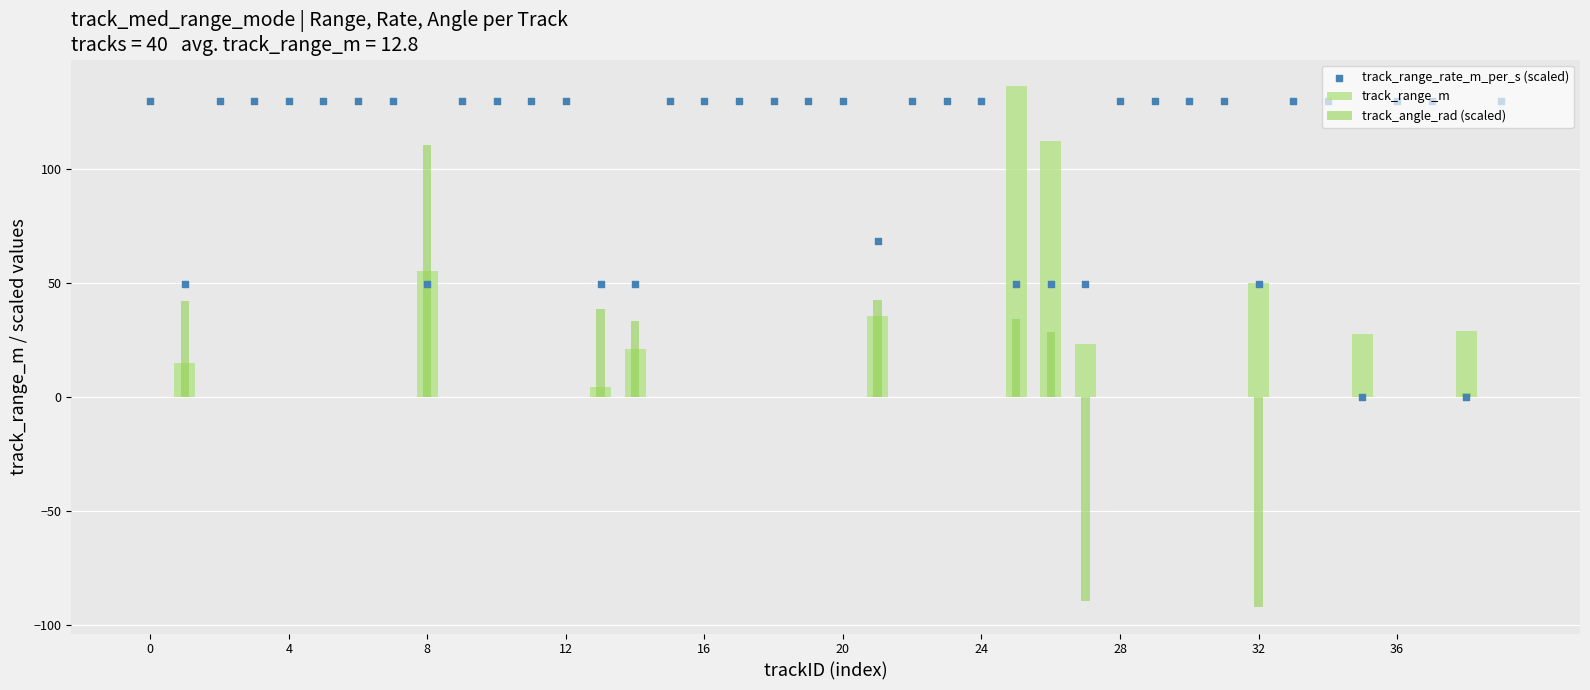

Is the value of track_angle_rad (scaled) at 37 greater than the value of track_range_rate_m_per_s (scaled) at 11?

No